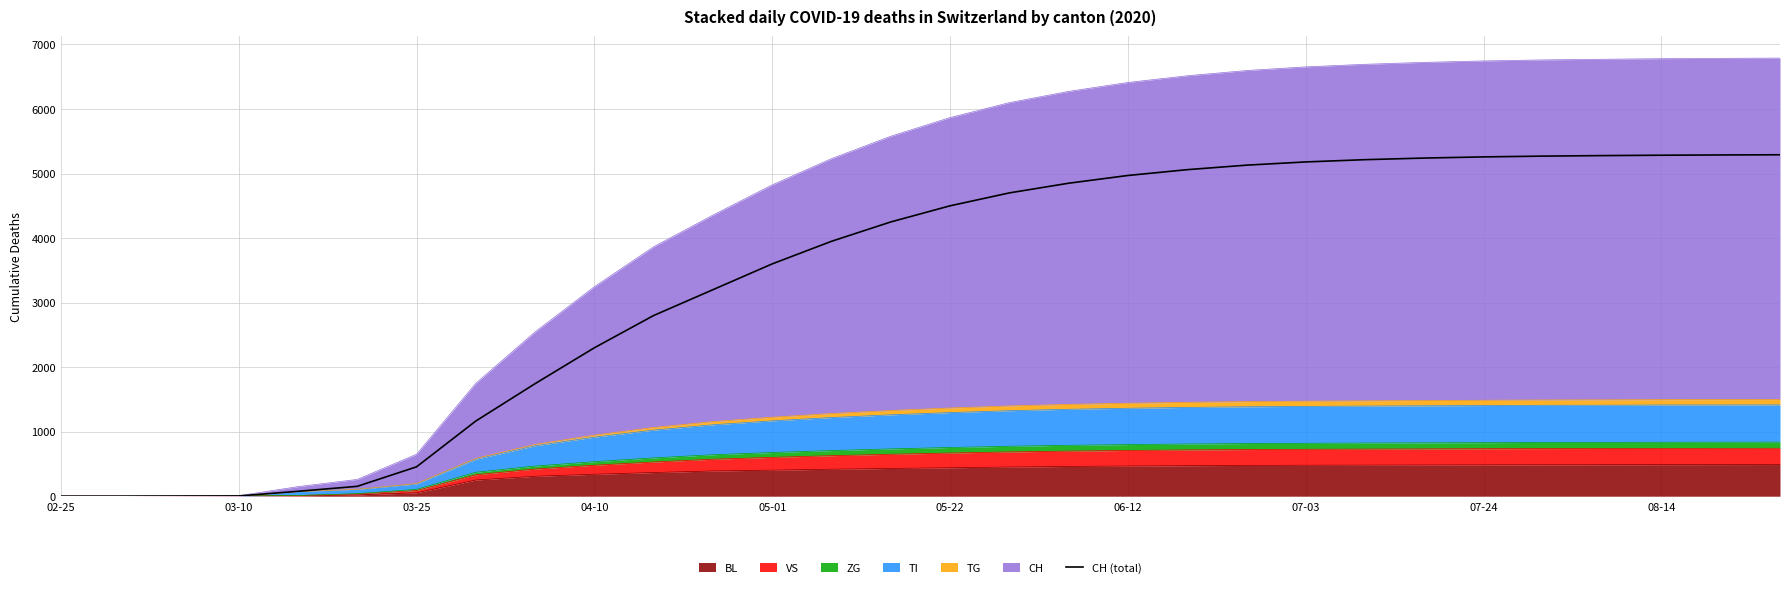

Reading left to right, extract all data points from this chart.

0	0	2	4	76	153	455	1165	1744	2300	2800	3200	3600	3950	4250	4500	4700	4850	4970	5060	5130	5180	5215	5240	5258	5270	5278	5284	5288	5291